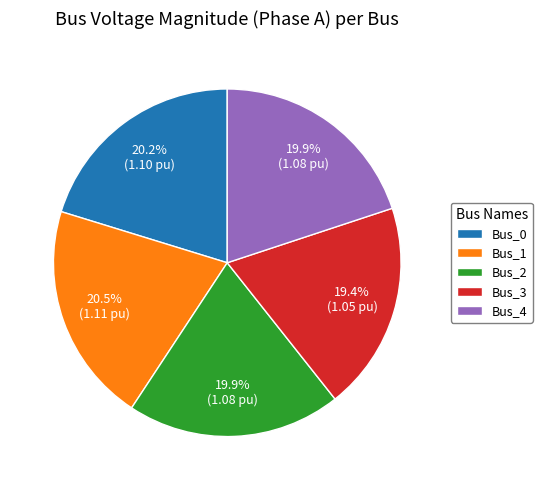

Which has a higher value, Bus_0 or Bus_3?

Bus_0